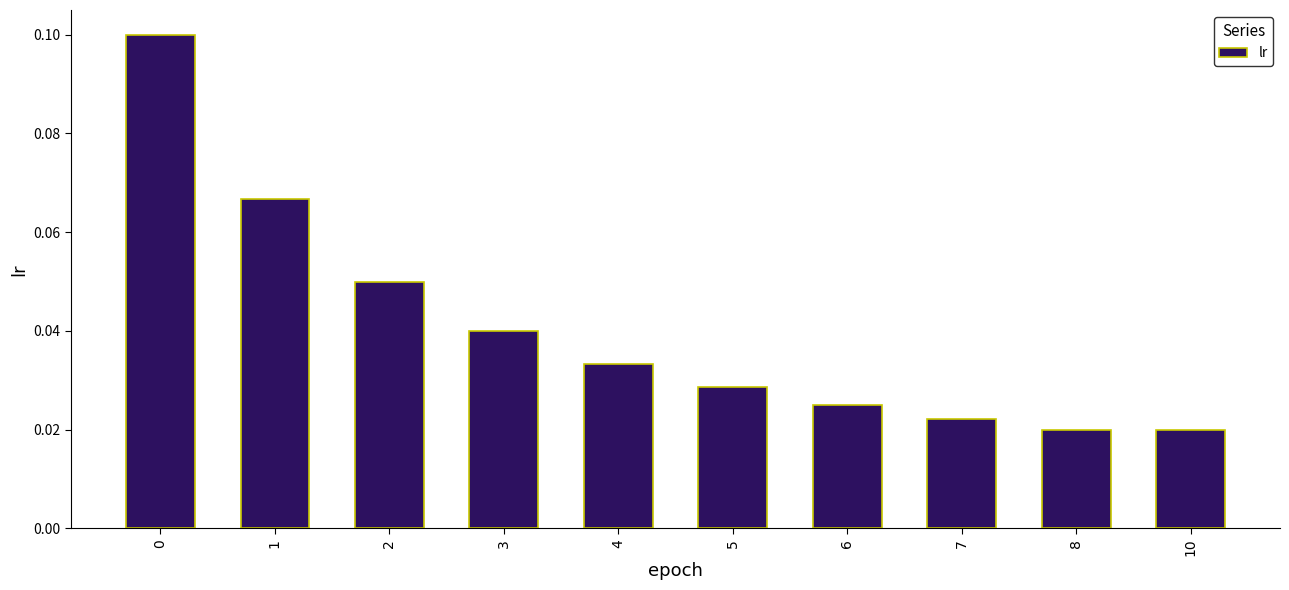

Which has a higher value, 1 or 5?

1